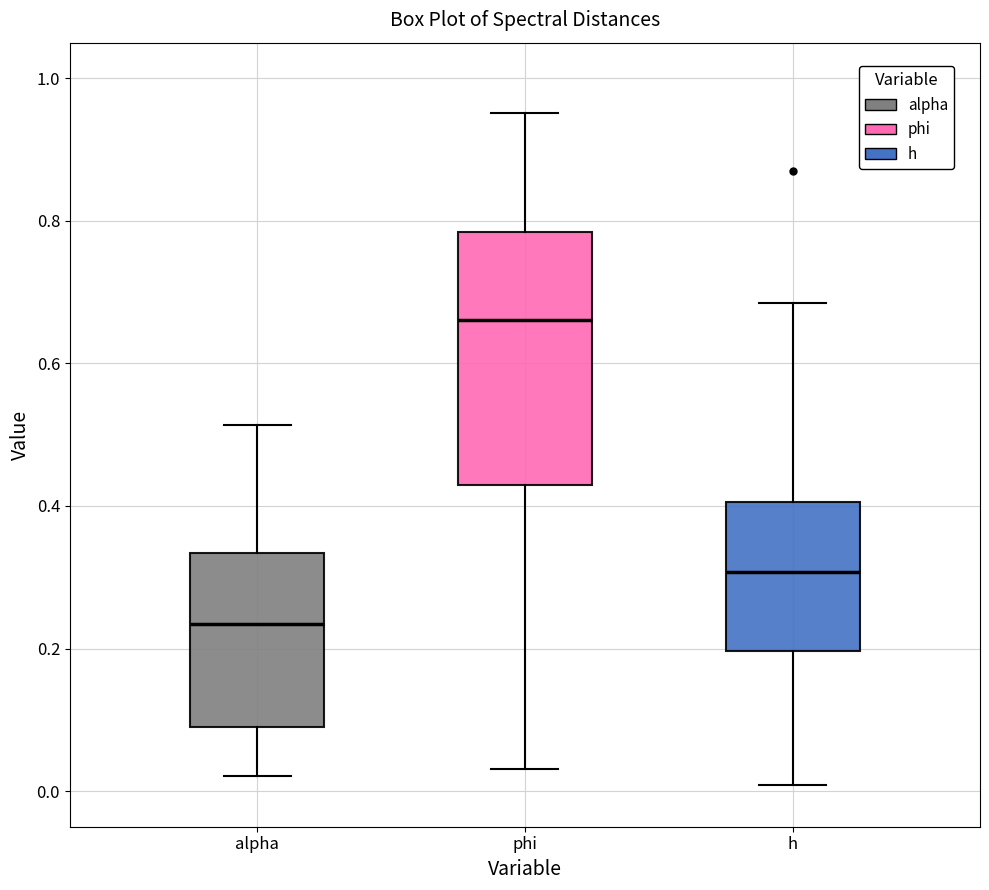

Which box's median line is the lowest?

alpha